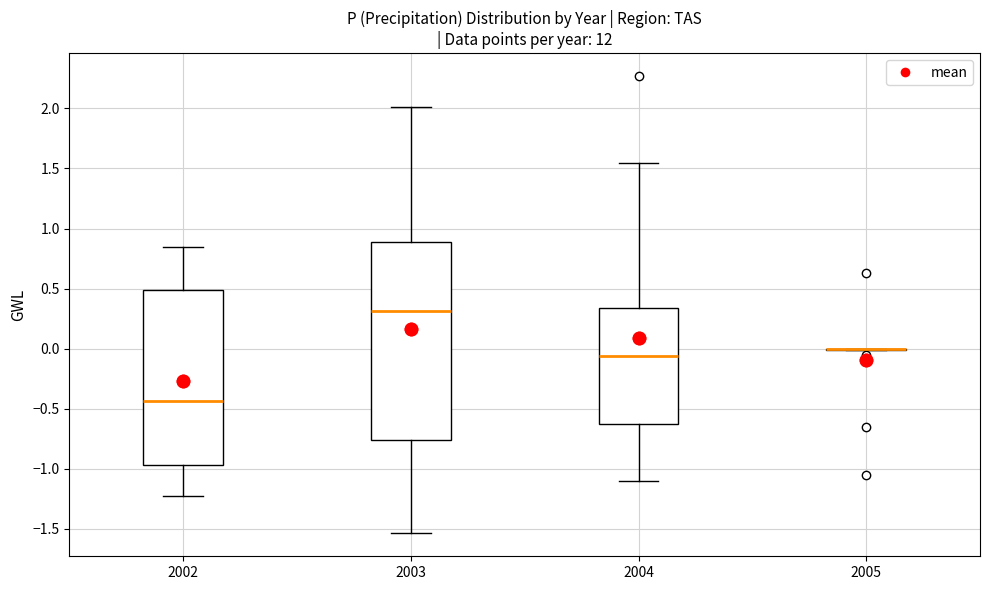

Reading left to right, transcribe this box plot: for each box, give where its median line is, the range the box spans, and where its two whiskers end, as read against the y-axis. The values are not printed on the chart, so give them approximately, as read against the axis.

2002: median -0.45, box -0.95 to 0.50, whiskers -1.25 to 0.85
2003: median 0.30, box -0.75 to 0.90, whiskers -1.55 to 2.00
2004: median -0.05, box -0.65 to 0.35, whiskers -1.10 to 1.55
2005: box collapsed to a line at 0.00, whiskers 0.00 to 0.00